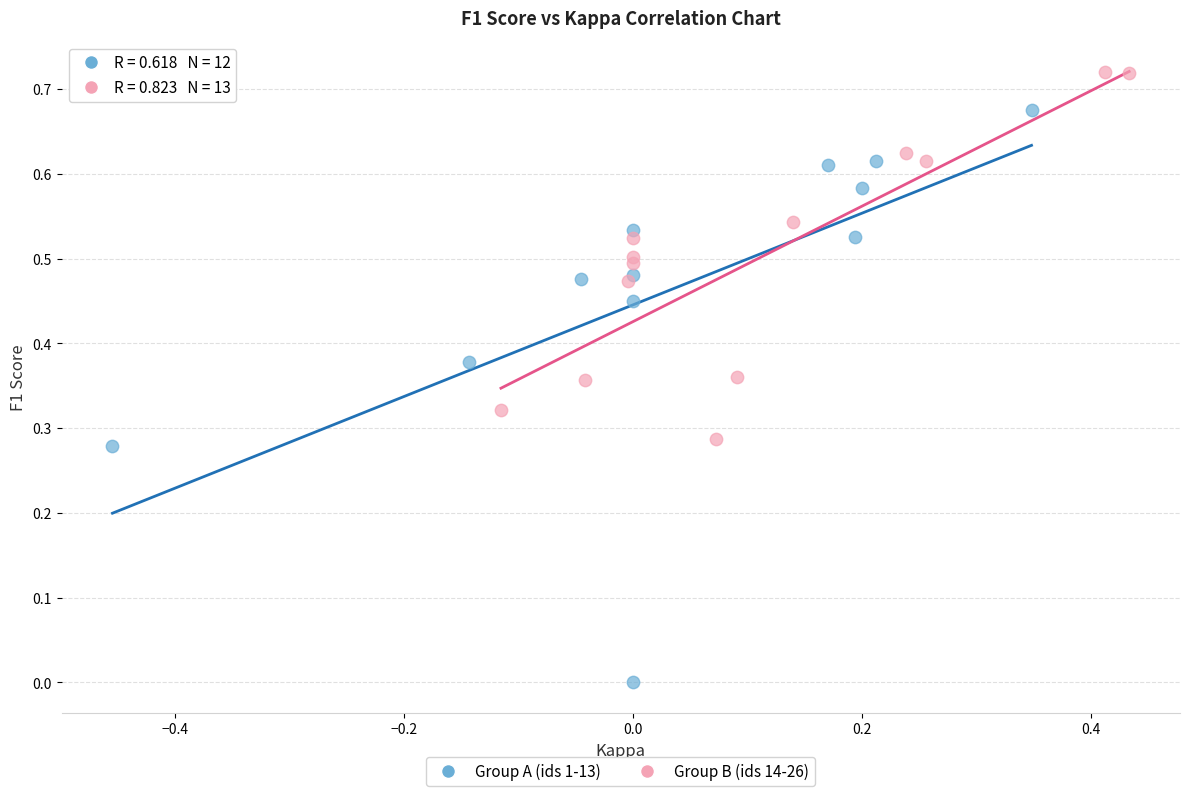

Which series has the widest spread of Y values?

Group A (ids 1-13)